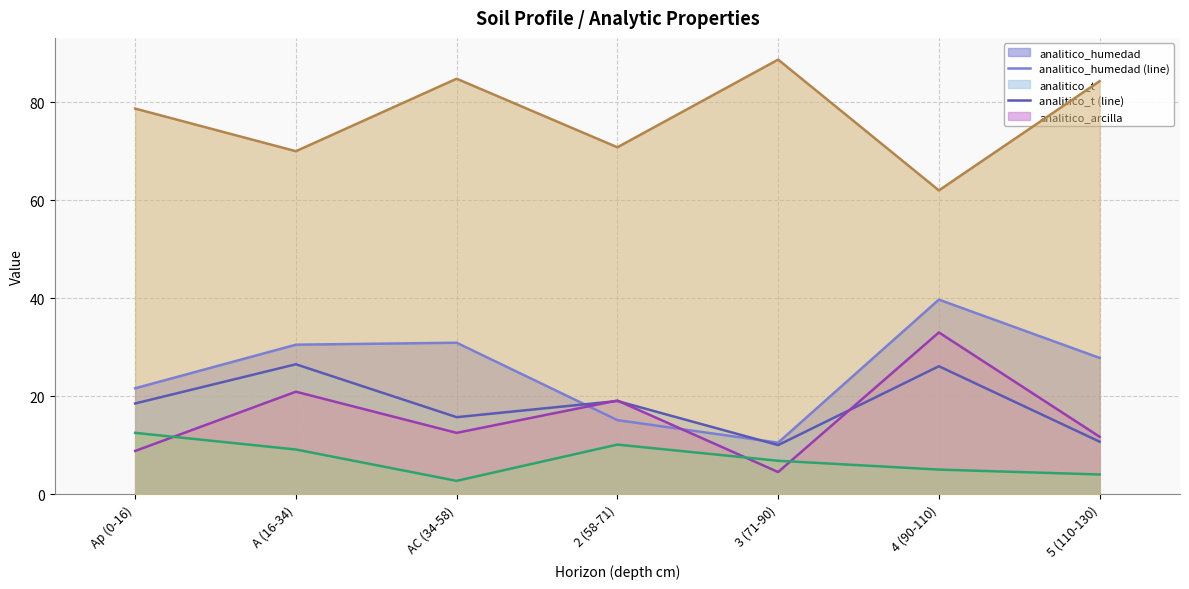

What is the value of the analitico_arena_total (line) point at the 3rd from the left?

84.8